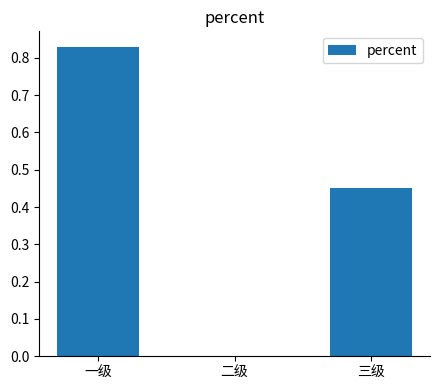

What is the change in value from 一级 to 三级?

-0.4